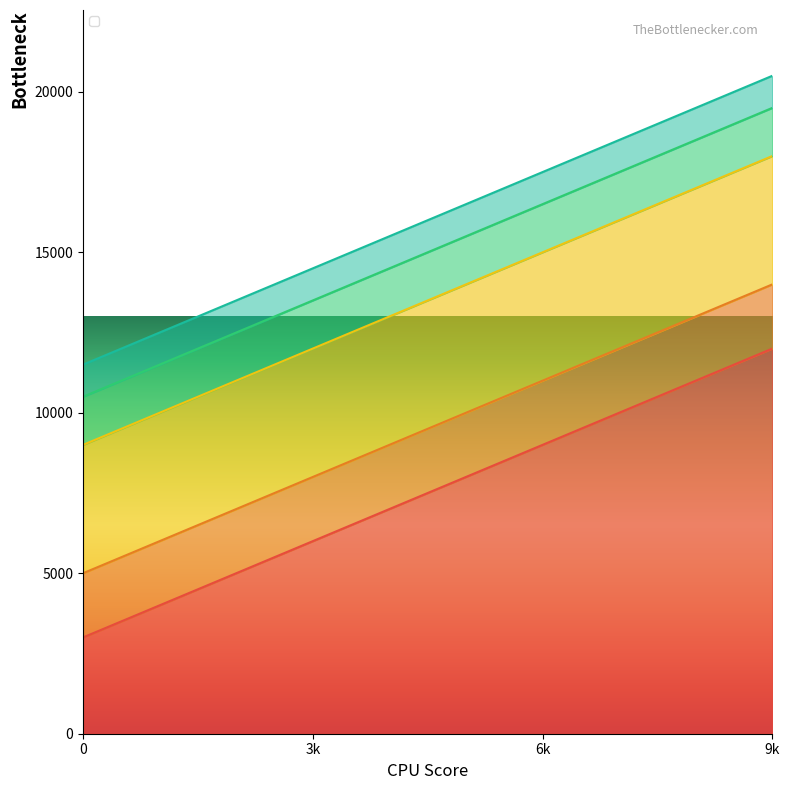

True or false: _3 and _1 intersect in this chart.

False